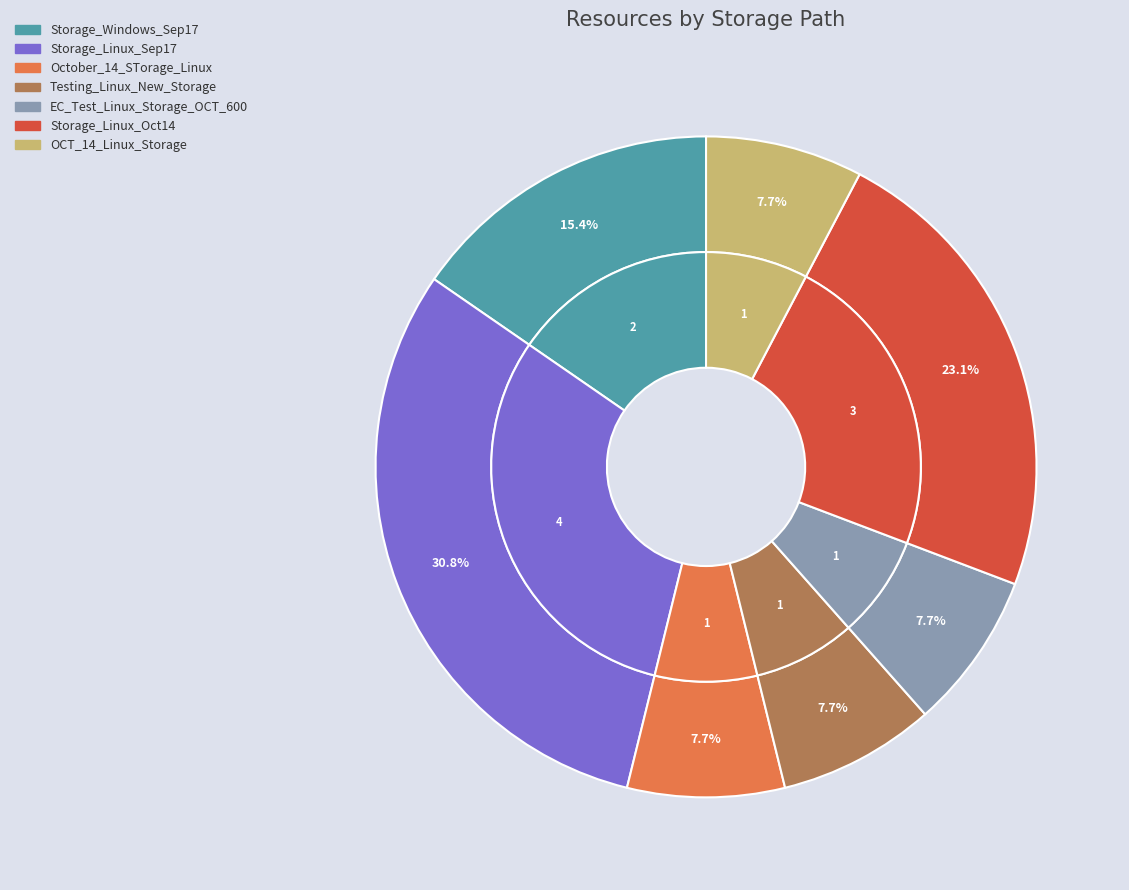

True or false: OCT_14_Linux_Storage accounts for 8% of the total.

True